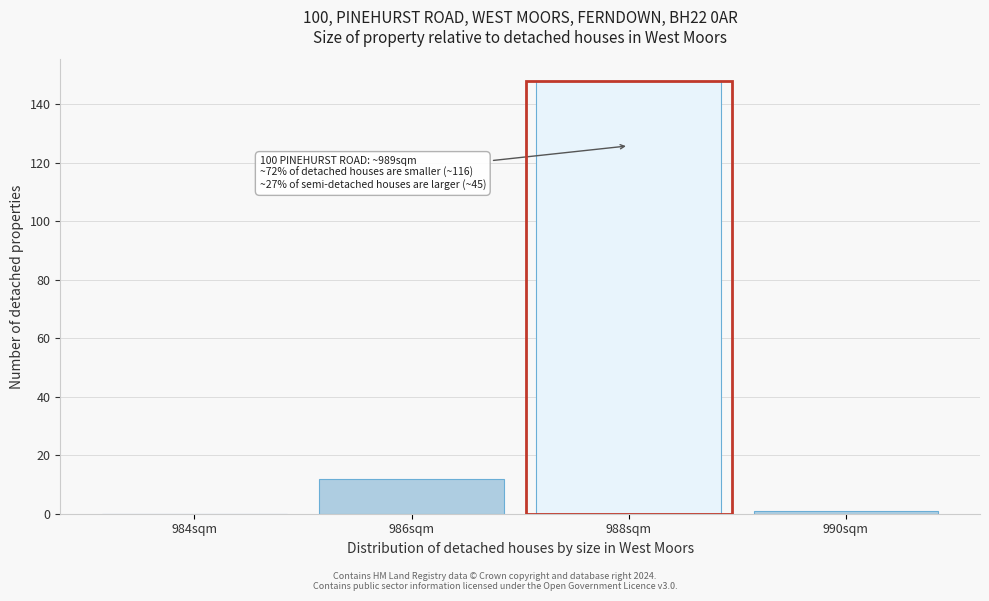

Reading left to right, transcribe all the data shown in this chart.

984sqm=0	986sqm=12	988sqm=148	990sqm=1